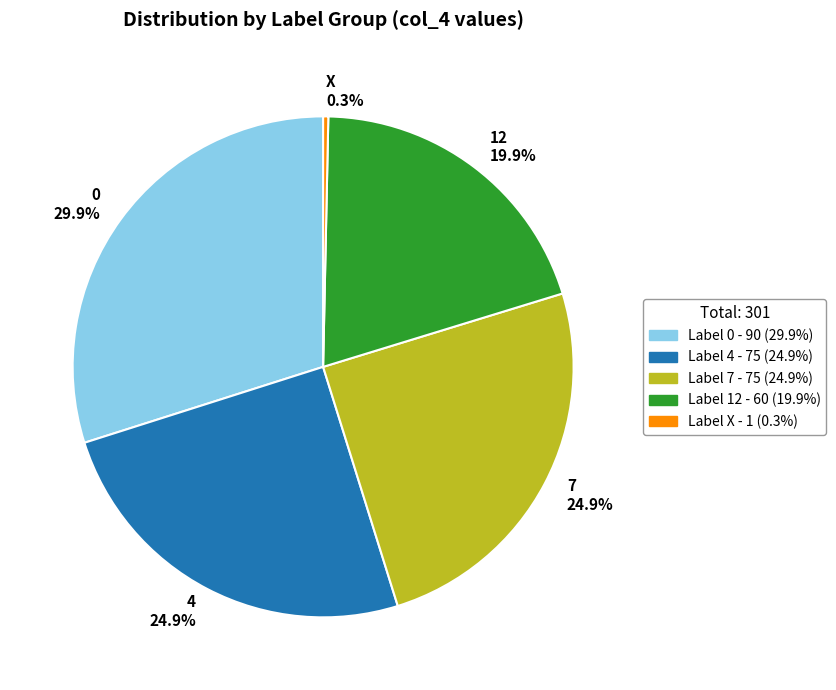

Count the number of slices in the pie.

5